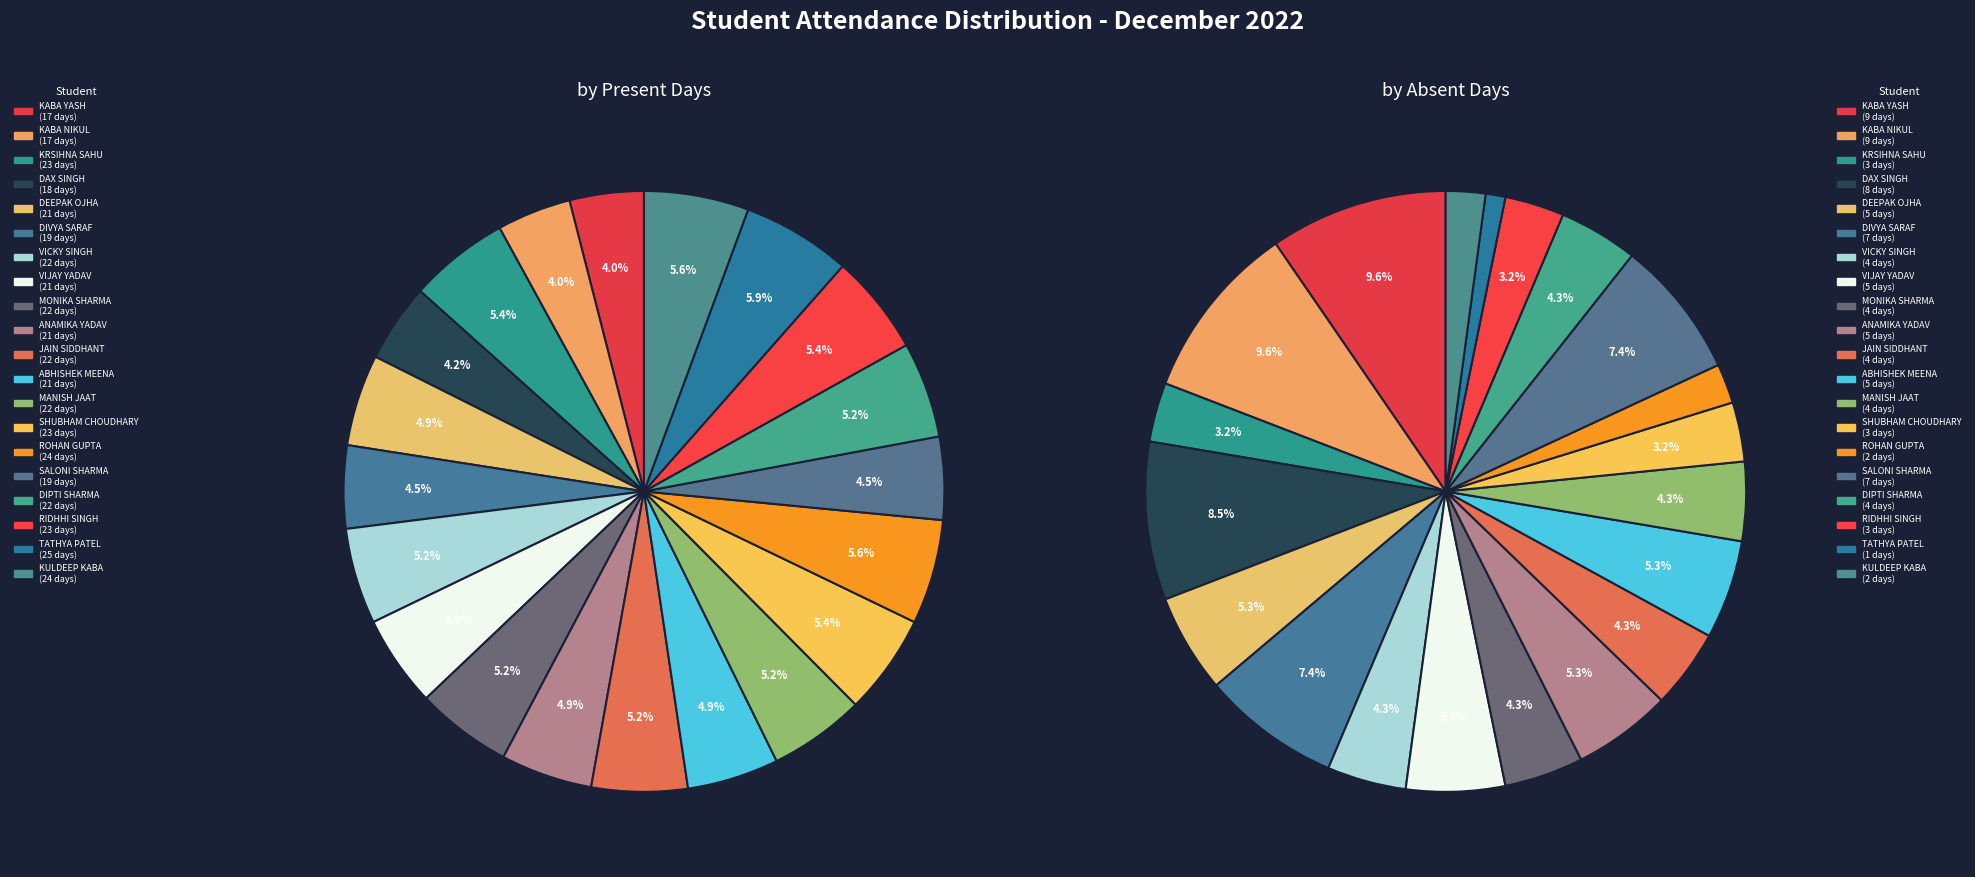

What percentage do ROHAN GUPTA and RIDHHI SINGH together represent?

11.0%